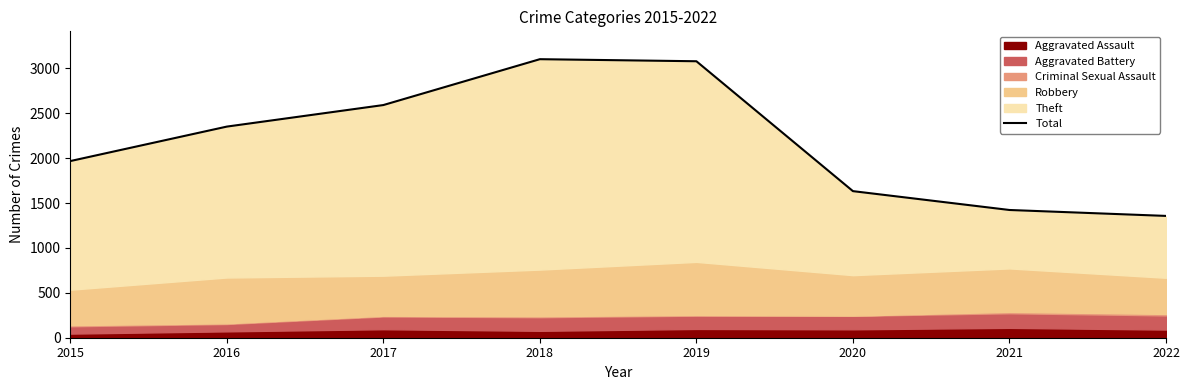

Read the value at 2022.

1357